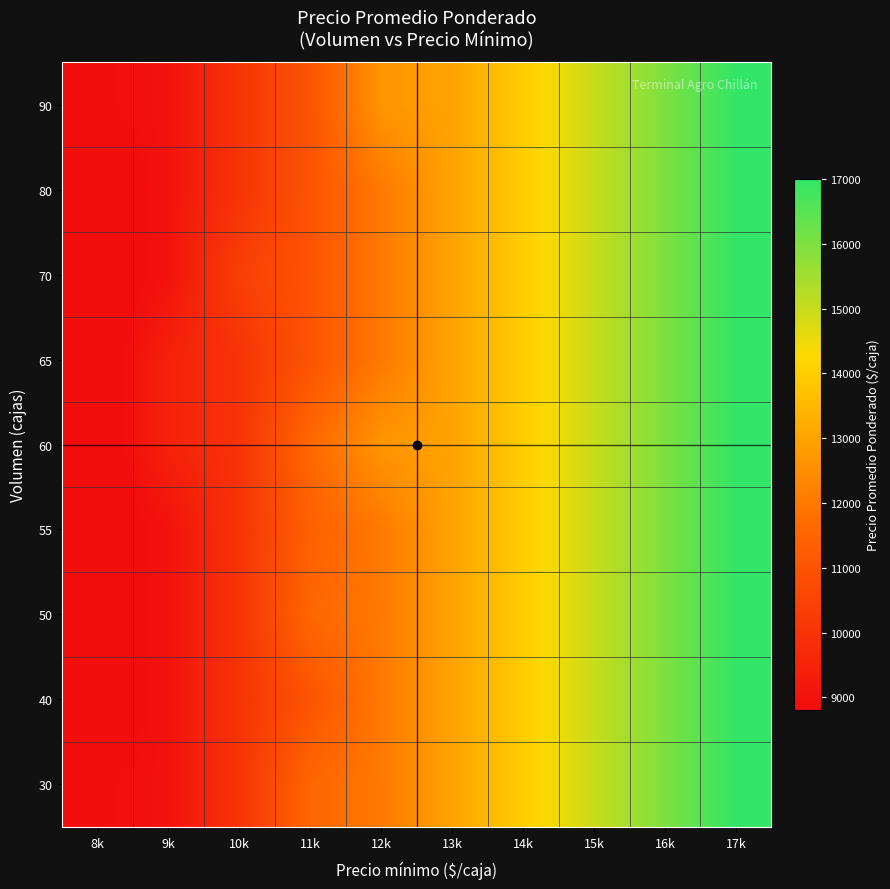

Reading right to left, transcribe all the data shown in this chart.

30: 17k=17000	16k=16000	15k=15000	14k=14000	13k=13000	12k=12000	11k=11545	10k=10000	9k=9000	8k=8806
40: 17k=17000	16k=16000	15k=15000	14k=14000	13k=13000	12k=12000	11k=11000	10k=10000	9k=9000	8k=8500
50: 17k=17000	16k=16000	15k=15000	14k=14000	13k=13000	12k=12000	11k=11545	10k=10000	9k=9000	8k=8500
55: 17k=17000	16k=16000	15k=15000	14k=14000	13k=13000	12k=12000	11k=11364	10k=10000	9k=9000	8k=8500
60: 17k=17000	16k=16000	15k=15000	14k=14000	13k=13000	12k=12667	11k=11583	10k=10000	9k=9462	8k=8500
65: 17k=17000	16k=16000	15k=15000	14k=14000	13k=13000	12k=12000	11k=11000	10k=10000	9k=9462	8k=8500
70: 17k=17000	16k=16000	15k=15000	14k=14000	13k=13000	12k=12000	11k=11000	10k=10357	9k=9000	8k=8500
80: 17k=17000	16k=16000	15k=15000	14k=14000	13k=13000	12k=12000	11k=11000	10k=10000	9k=9000	8k=8500
90: 17k=17000	16k=16000	15k=15000	14k=14000	13k=13000	12k=12667	11k=11000	10k=10000	9k=9000	8k=8806